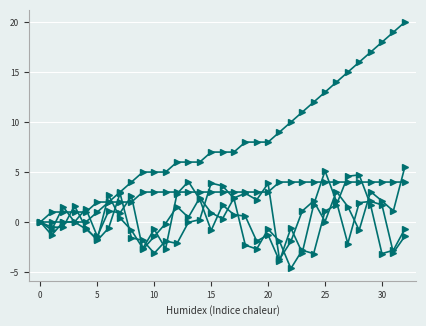

Reading right to left, extract all data points from this chart.

x: -1.4	-3.1	1.7	2.1	1.9	-2.2	2.1	5.1	1.7	-3.1	-0.6	-3.9	-1.3	-1.9	0.6	0.7	1.7	-0.8	2.3	4.0	2.8	-2.7	-0.7	-2.6	-0.8	0.4	2.7	-1.7	-0.7	0.0	1.5	-0.8	0.0
y: 5.5	1.1	2.1	3.0	-0.8	1.5	3.0	0.0	2.1	1.1	-1.9	-3.7	3.9	2.2	2.9	2.4	0.3	0.9	2.4	0.5	1.5	-0.1	-1.4	-2.7	2.6	0.9	1.1	-1.4	1.3	0.0	0.0	-1.3	0.0
z: -0.7	-2.8	-3.2	1.7	4.7	4.6	1.7	1.1	-3.2	-2.8	-4.6	-1.9	-0.7	-2.7	-2.3	2.4	3.6	3.9	0.2	-0.0	-2.1	-1.9	-3.1	-1.8	-1.6	2.9	-0.6	-1.8	-0.6	1.6	-0.5	-0.5	0.0
neighbor_num: 4.0	4.0	4.0	4.0	4.0	4.0	4.0	4.0	4.0	4.0	4.0	4.0	3.0	3.0	3.0	3.0	3.0	3.0	3.0	3.0	3.0	3.0	3.0	3.0	2.0	2.0	2.0	2.0	1.0	1.0	1.0	1.0	0.0
front_index: 20.0	19.0	18.0	17.0	16.0	15.0	14.0	13.0	12.0	11.0	10.0	9.0	8.0	8.0	8.0	7.0	7.0	7.0	6.0	6.0	6.0	5.0	5.0	5.0	4.0	3.0	2.0	1.0	0.0	0.0	0.0	0.0	0.0